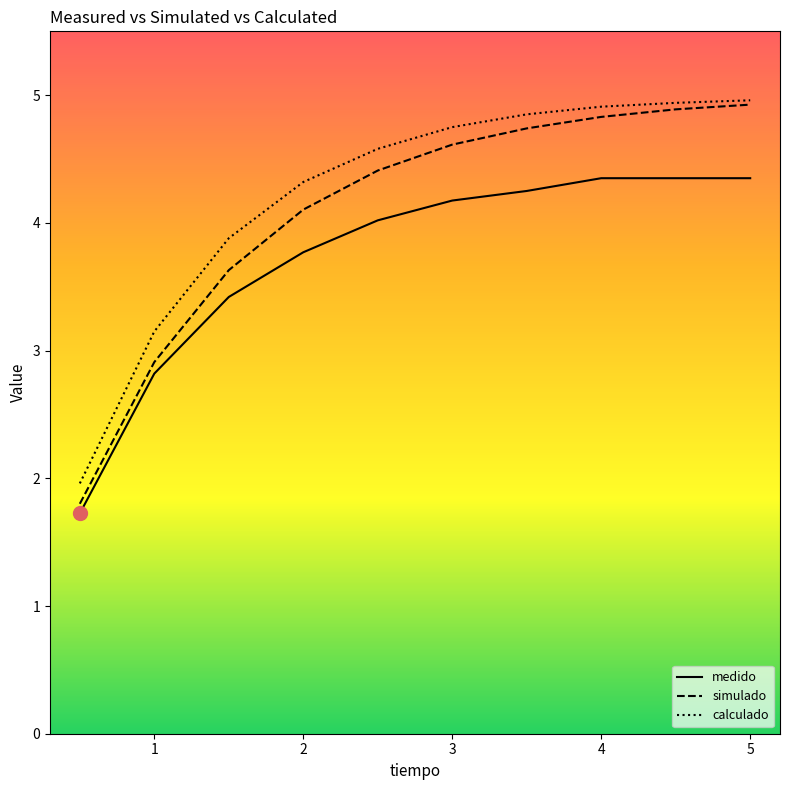

True or false: calculado and medido intersect in this chart.

False